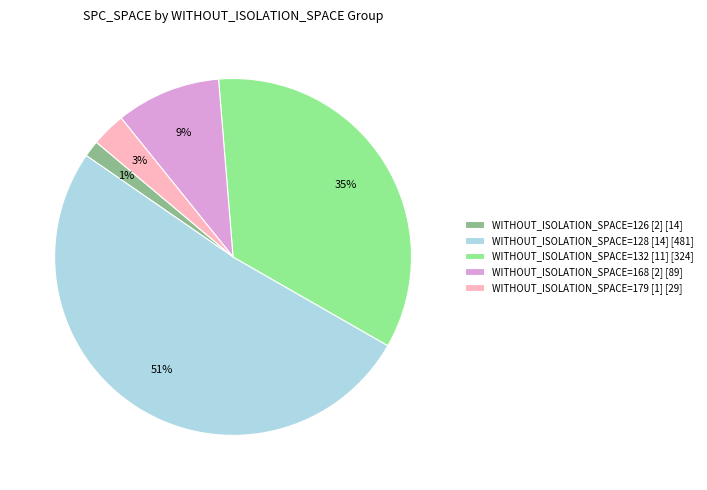

To the nearest percent, what percentage of the pie is WITHOUT_ISOLATION_SPACE=132 [11] [324]?

35%